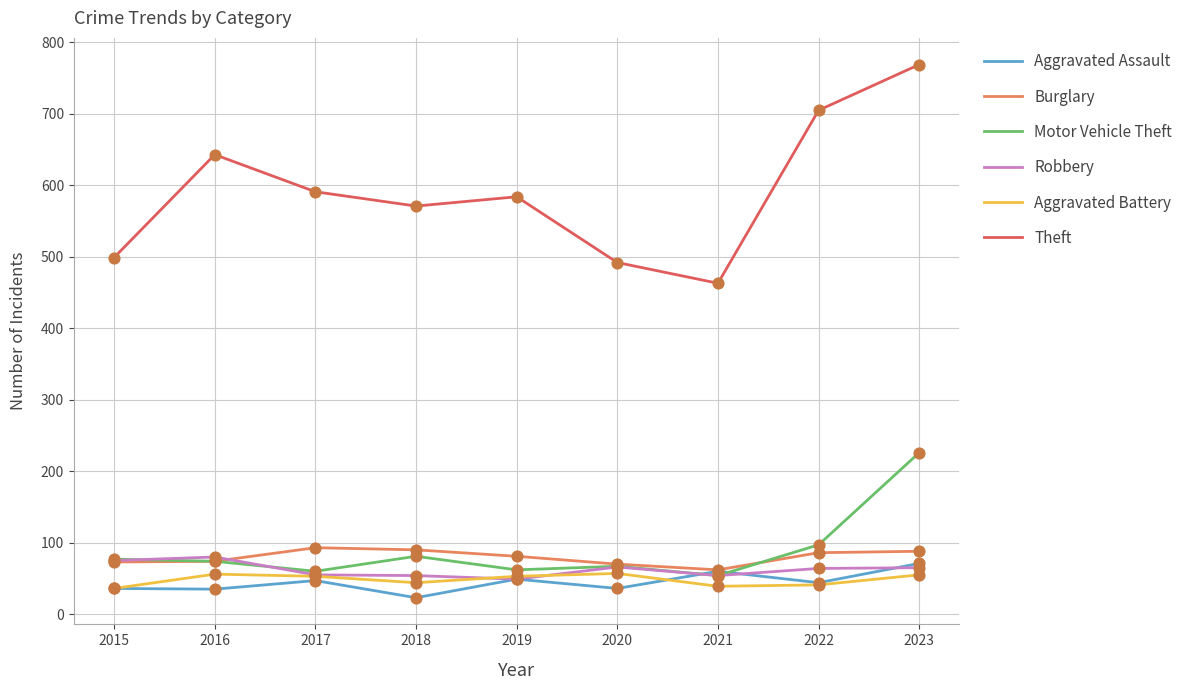

What is the total value across all series at 2016?

962